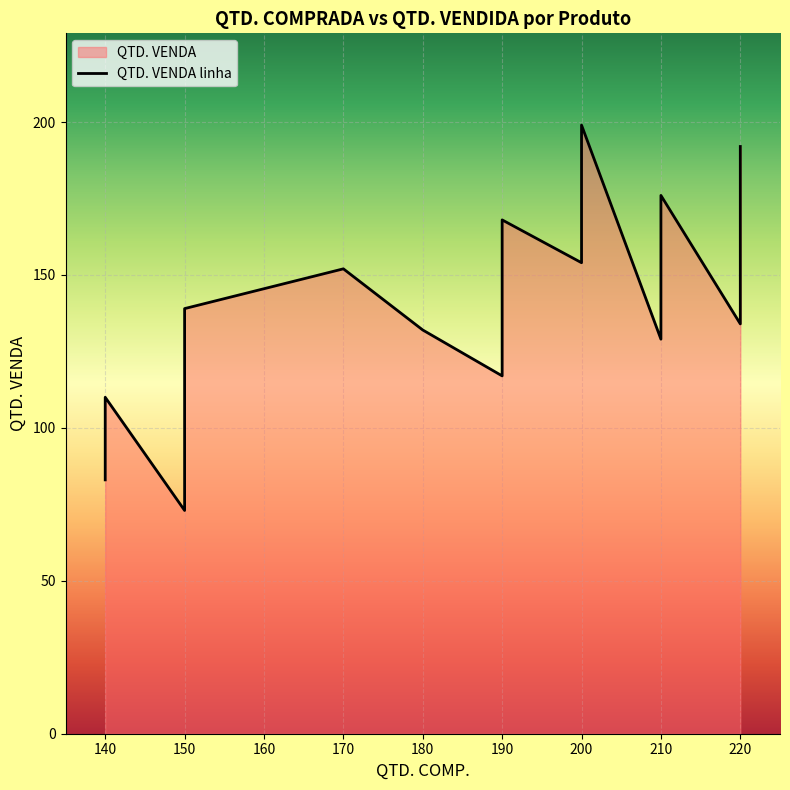

What is the minimum value shown in the chart?

73